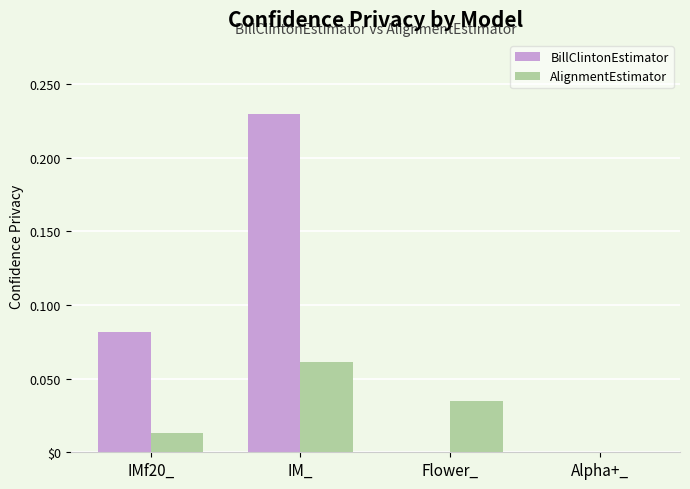

Does the chart contain stacked bars?

No